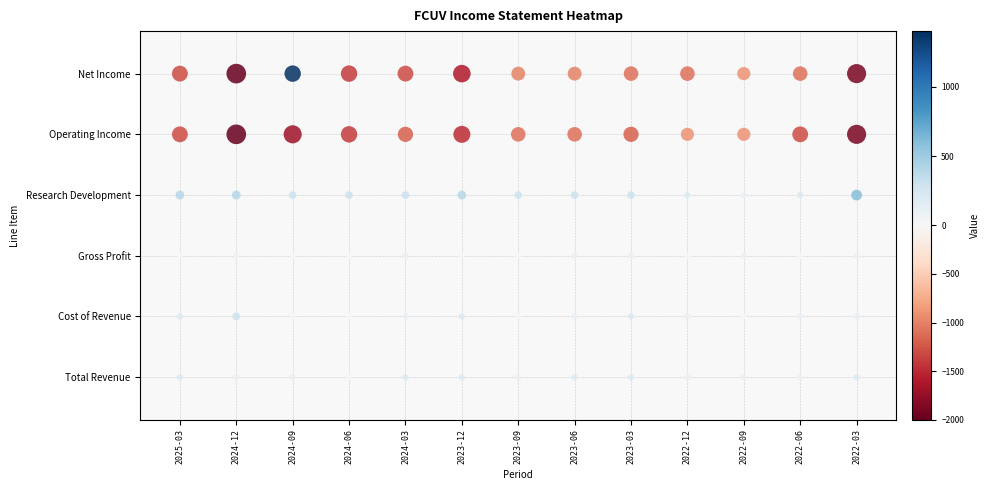

Reading left to right, extract all data points from this chart.

Total Revenue: 200	100	100	0	200	200	100	200	200	100	100	100	200
Cost of Revenue: 200	300	0	0	100	200	0	100	200	100	0	100	100
Gross Profit: 0	-100	0	0	100	0	0	100	100	0	100	0	100
Research Development: 400	400	300	300	300	400	300	300	300	200	100	200	600
Operating Income: -1300	-2000	-1700	-1400	-1200	-1500	-1100	-1100	-1200	-900	-900	-1300	-1900
Net Income: -1300	-2000	1400	-1400	-1300	-1600	-1000	-1000	-1100	-1100	-900	-1100	-1900